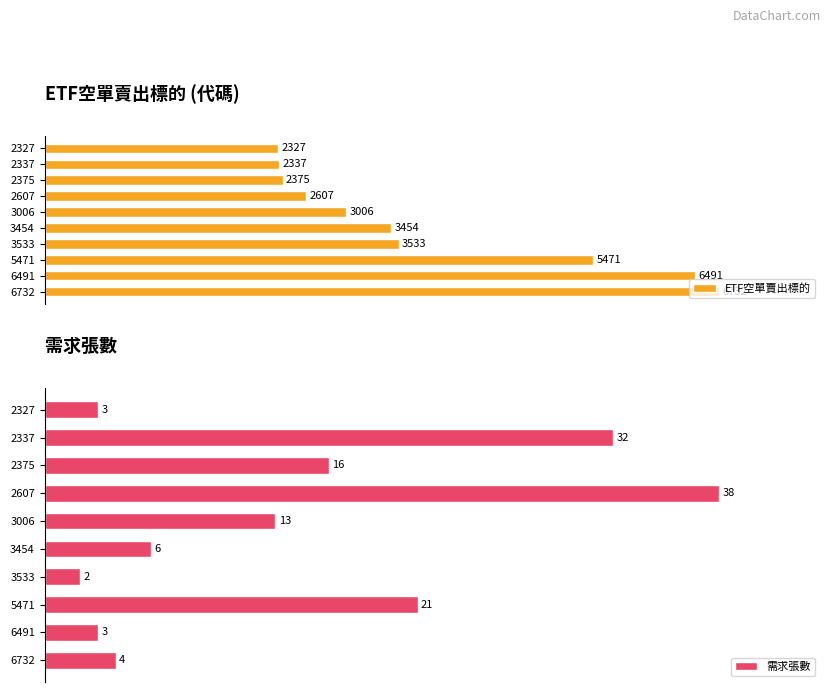

The 需求張數 series shows 47.9 at 2337. True or false?

False